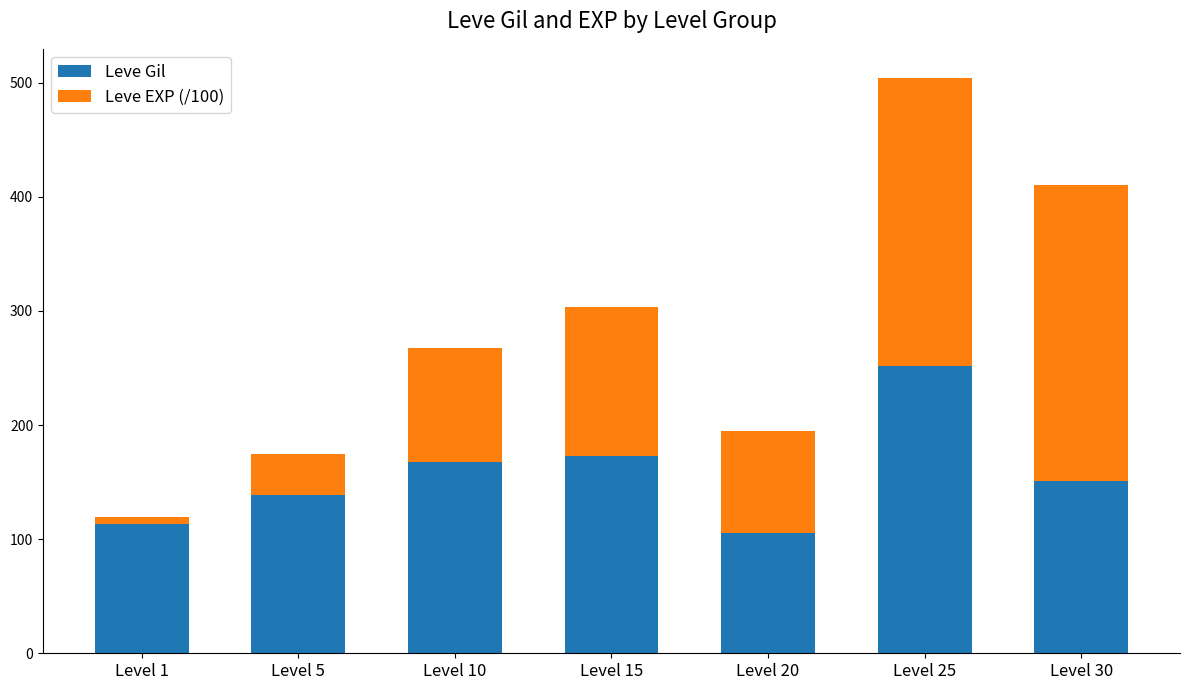

How many bars are there in total?

7